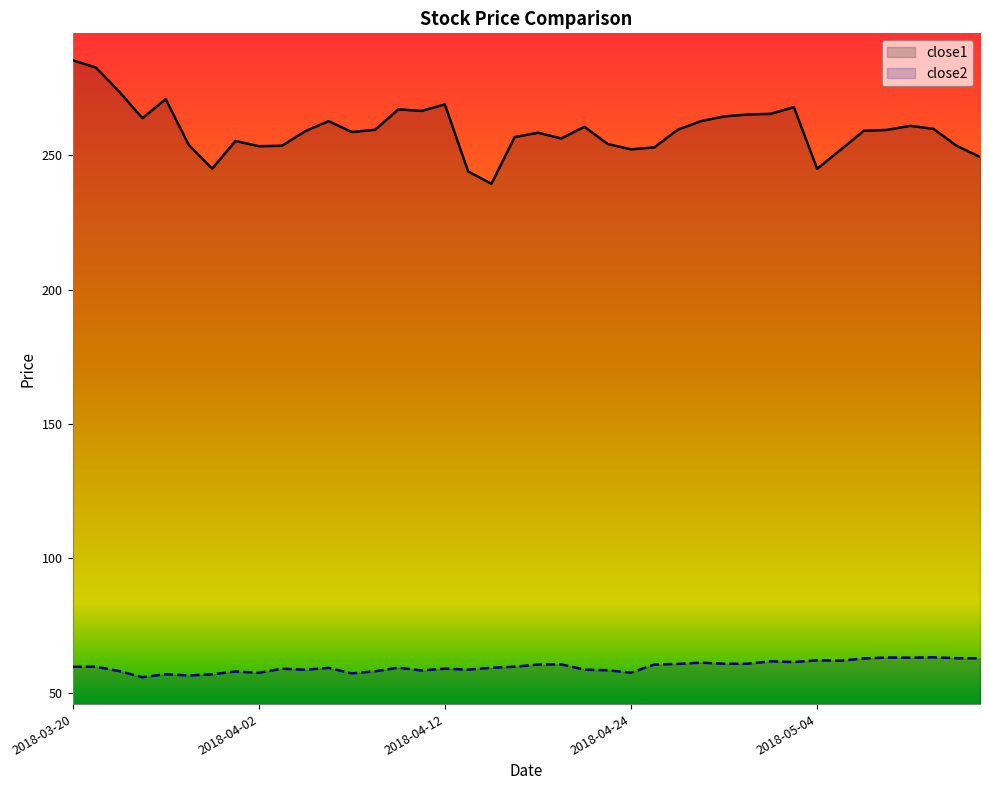

Is it true that close2 equals 95.4 at 2018-05-04?

False